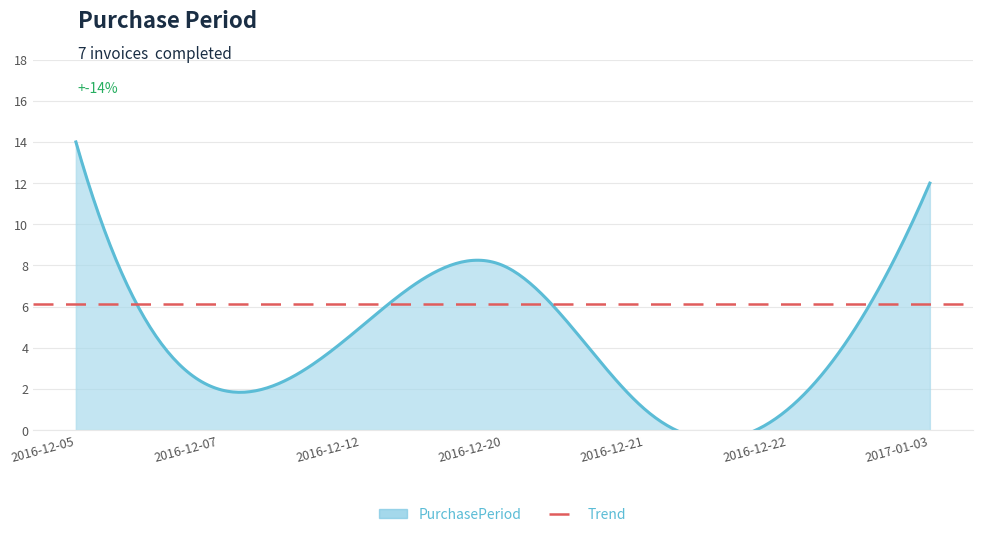

Reading left to right, transcribe all the data shown in this chart.

2016-12-05=14	2016-12-07=2	2016-12-12=5	2016-12-20=8	2016-12-21=1	2016-12-22=1	2017-01-03=12